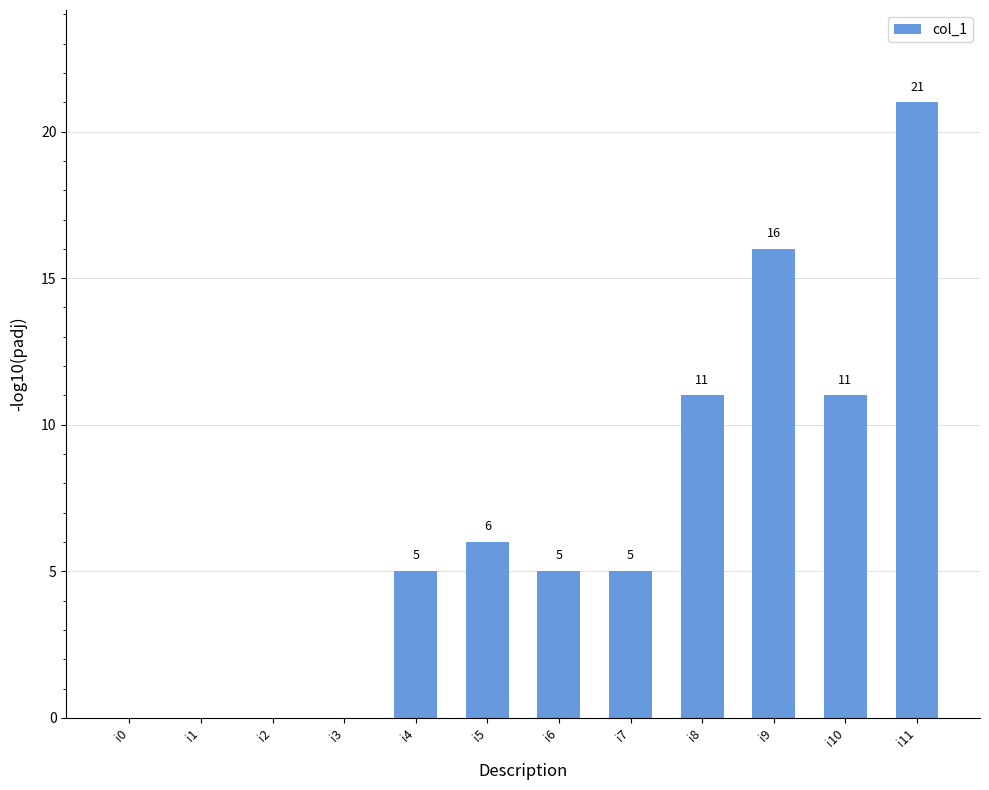

At which category does the chart reach its peak across all series?

i11